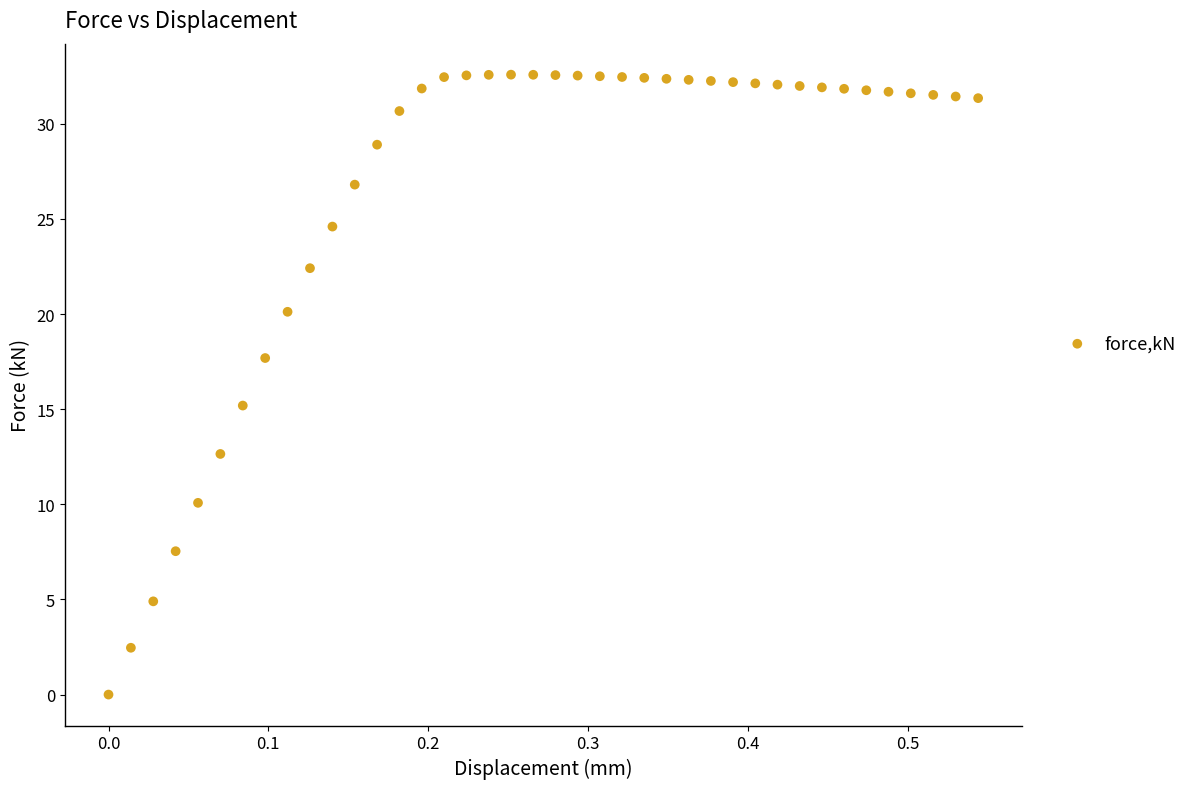

What is the range of X values (max minus min)?

0.5